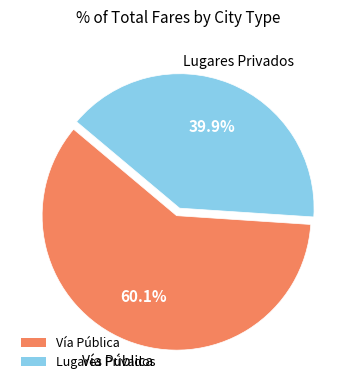

To the nearest percent, what is the average slice percentage?

50%